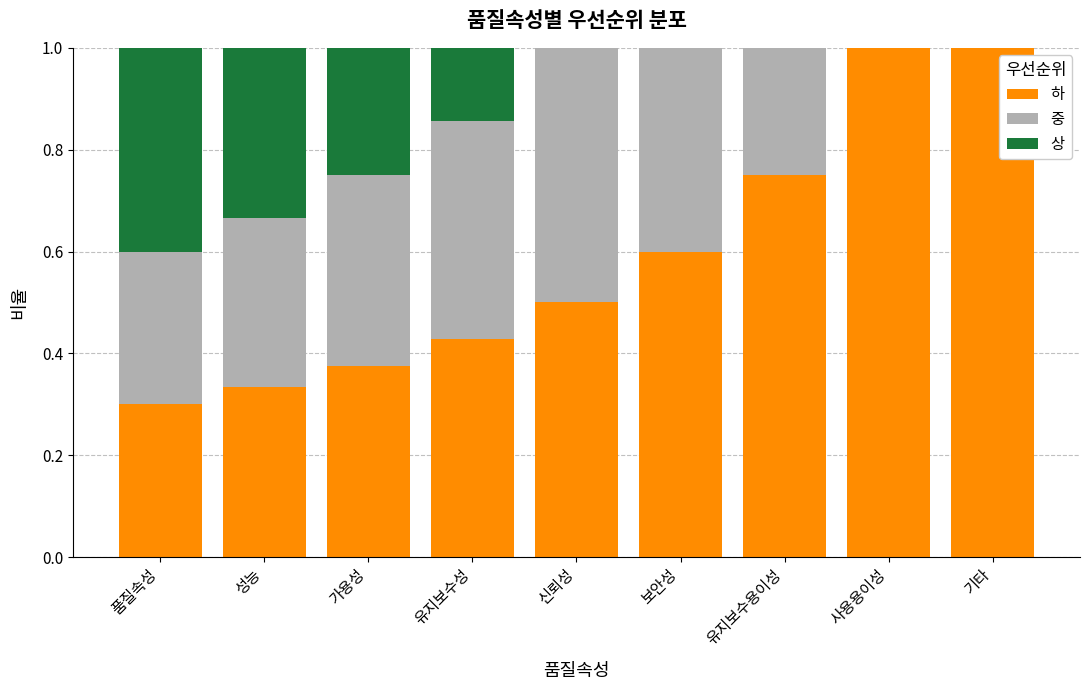

Are the bars horizontal?

No